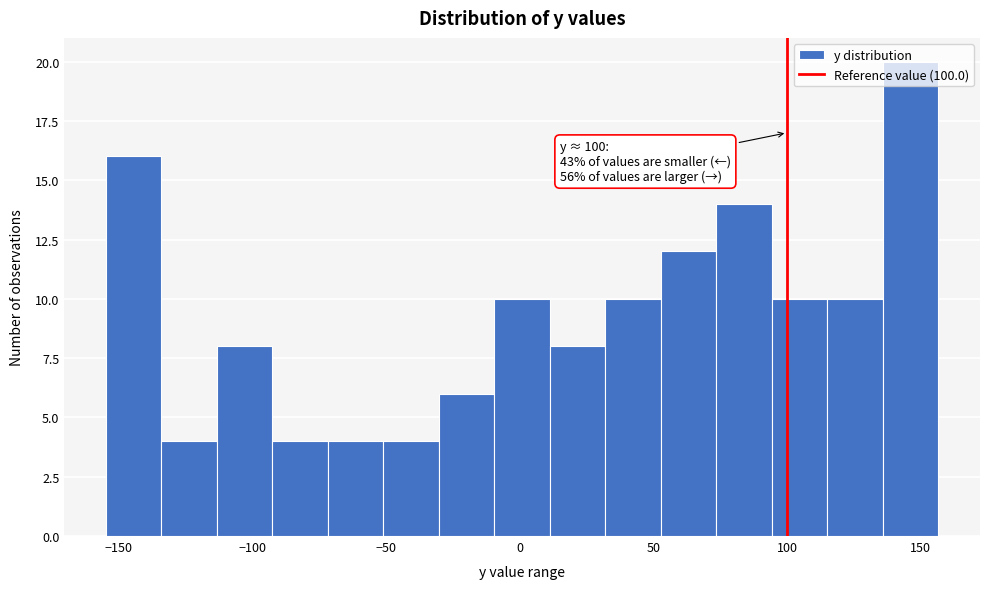

Which range on the x-axis has the tallest bar?

135 to 155